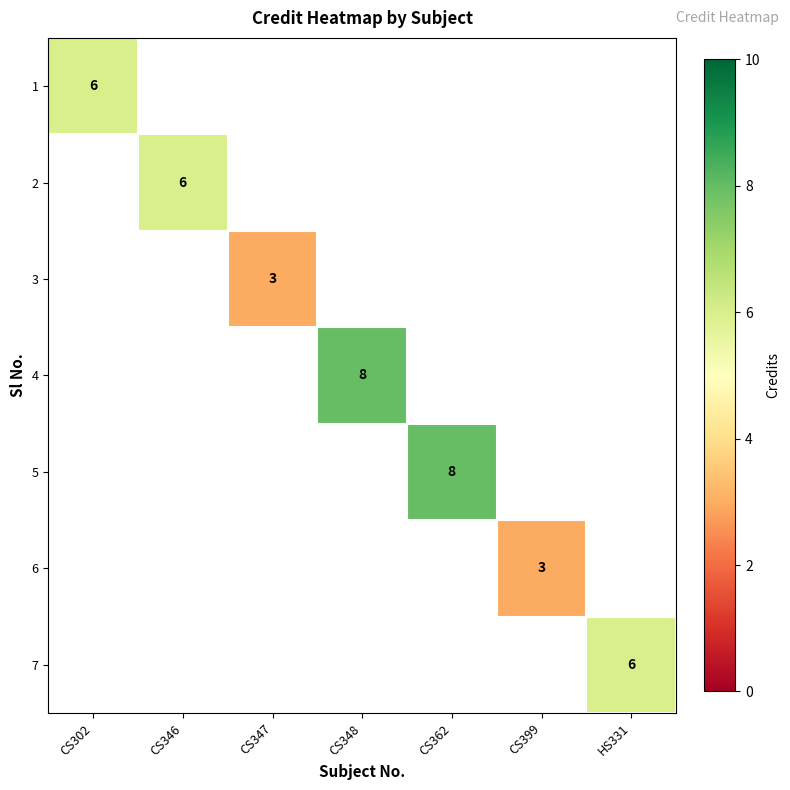

Between CS399 and CS348, which is larger?

CS348